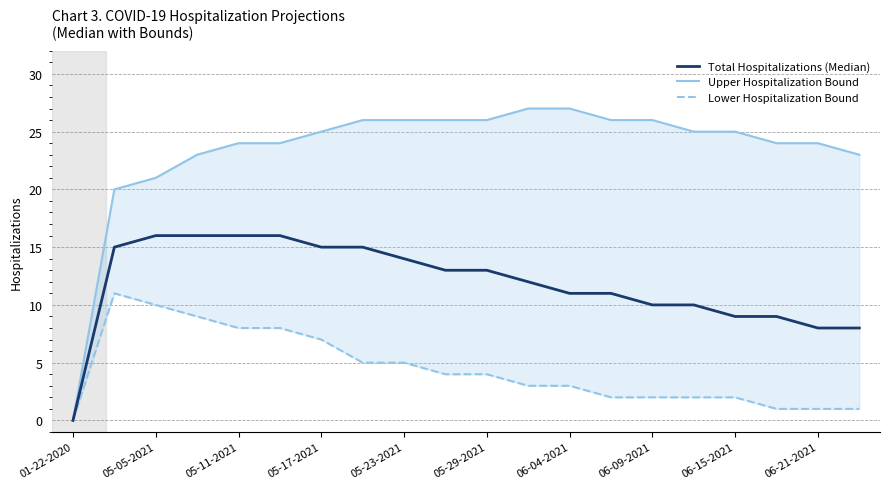

Rank the series by their average value, from lowest to highest.

Lower Hospitalization Bound, Total Hospitalizations (Median), Upper Hospitalization Bound